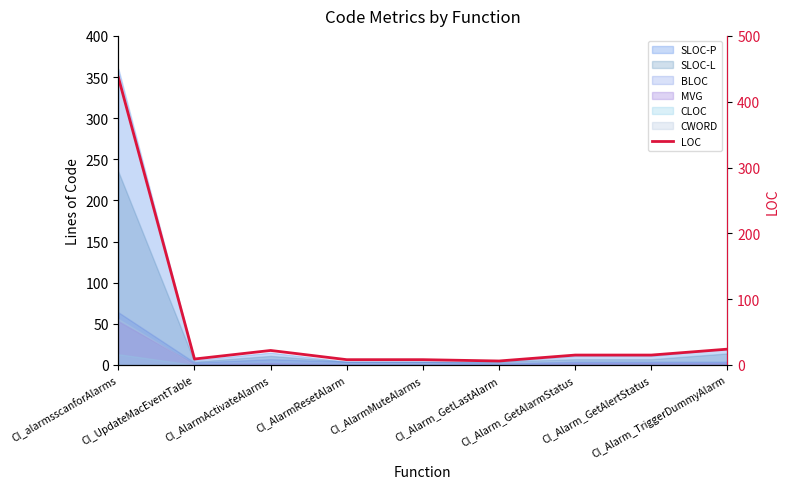

True or false: the data has more than 2 interior local peaks.

False